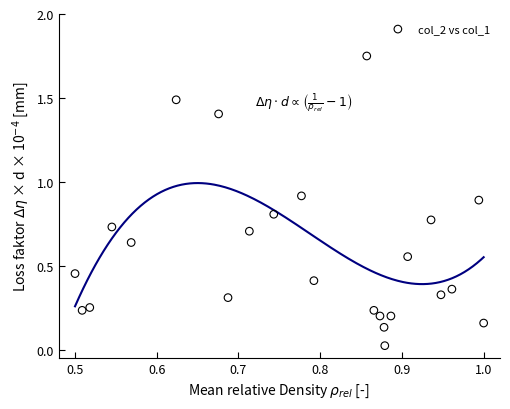

What is the range of Y values (max minus min)?

1.7